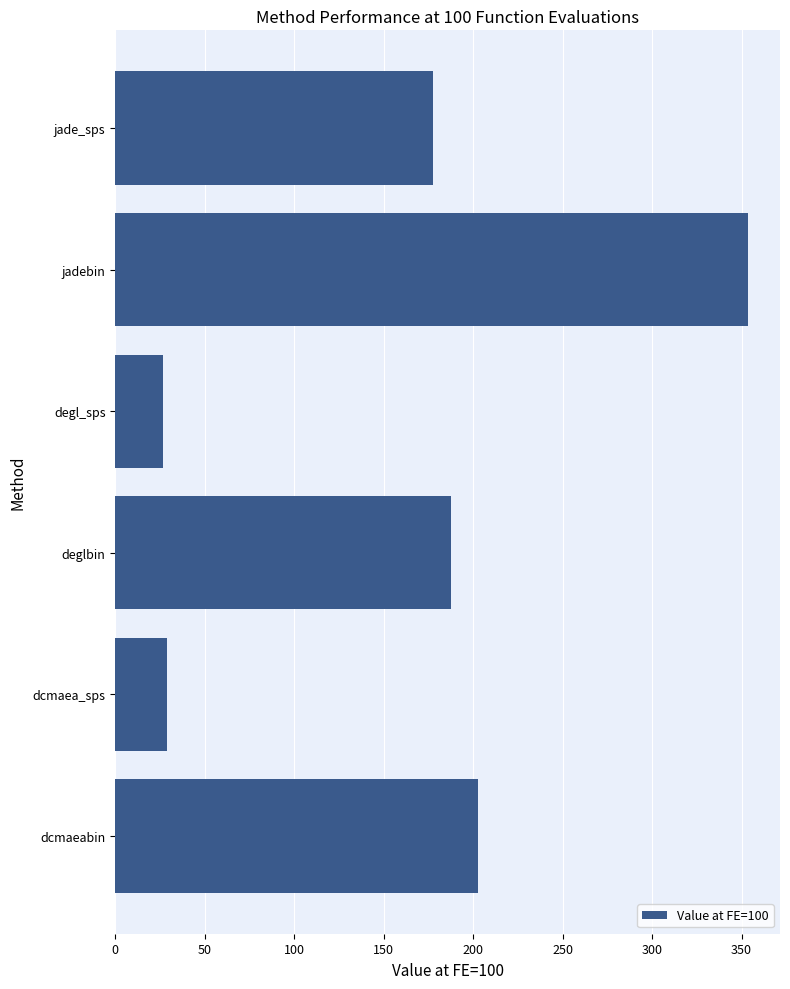

How many distinct data groups are displayed?

1